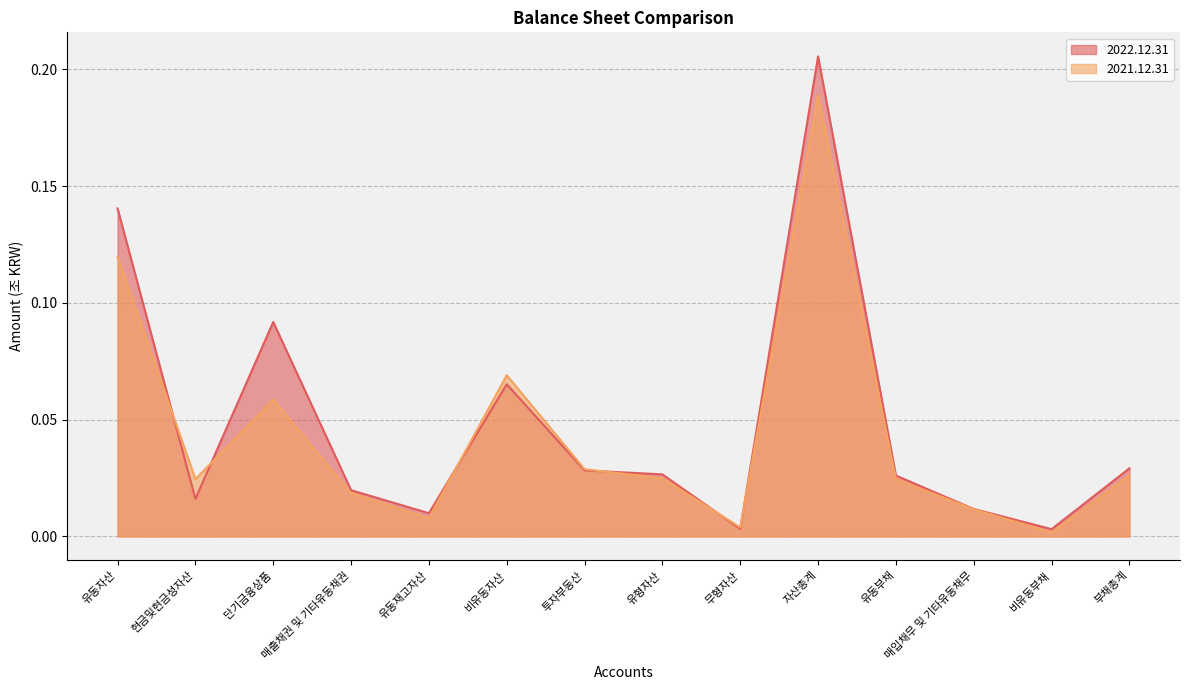

Reading left to right, extract all data points from this chart.

2022.12.31: 유동자산=0.1	현금및현금성자산=0.0	단기금융상품=0.1	매출채권 및 기타유동채권=0.0	유동재고자산=0.0	비유동자산=0.1	투자부동산=0.0	유형자산=0.0	무형자산=0.0	자산총계=0.2	유동부채=0.0	매입채무 및 기타유동채무=0.0	비유동부채=0.0	부채총계=0.0
2021.12.31: 유동자산=0.1	현금및현금성자산=0.0	단기금융상품=0.1	매출채권 및 기타유동채권=0.0	유동재고자산=0.0	비유동자산=0.1	투자부동산=0.0	유형자산=0.0	무형자산=0.0	자산총계=0.2	유동부채=0.0	매입채무 및 기타유동채무=0.0	비유동부채=0.0	부채총계=0.0